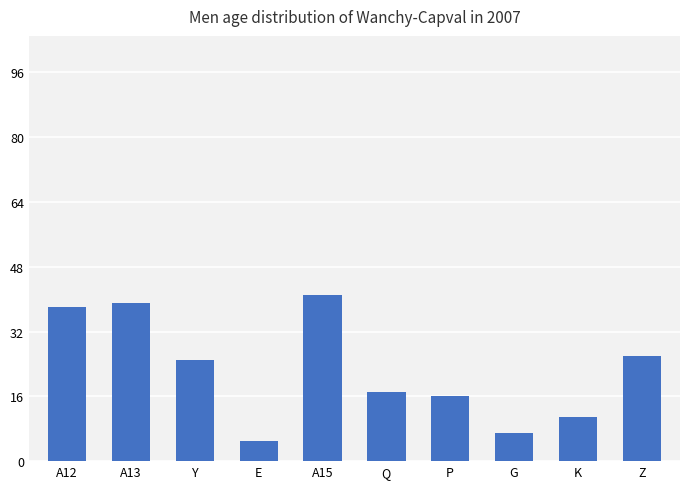

Reading left to right, what are all the values shown in this chart?

A12=38	A13=39	Y=25	E=5	A15=41	Q=17	P=16	G=7	K=11	Z=26